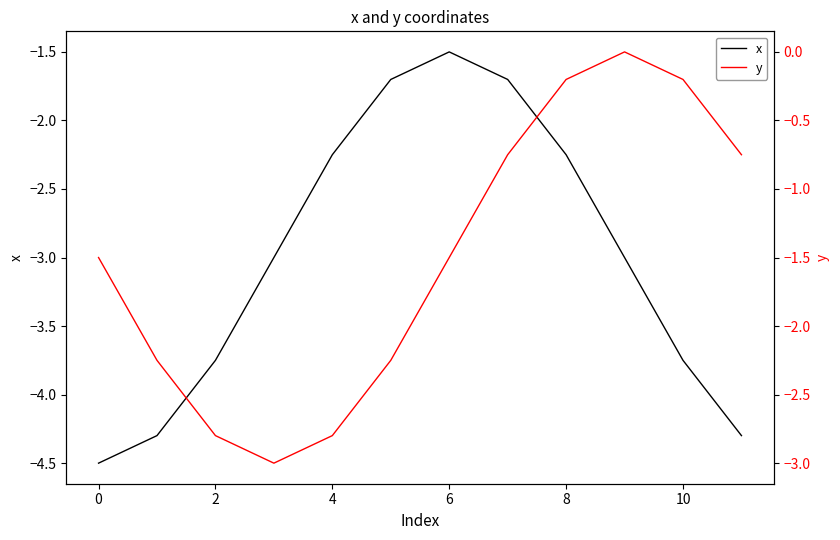

The value of x at 8 is -1.4. True or false?

False